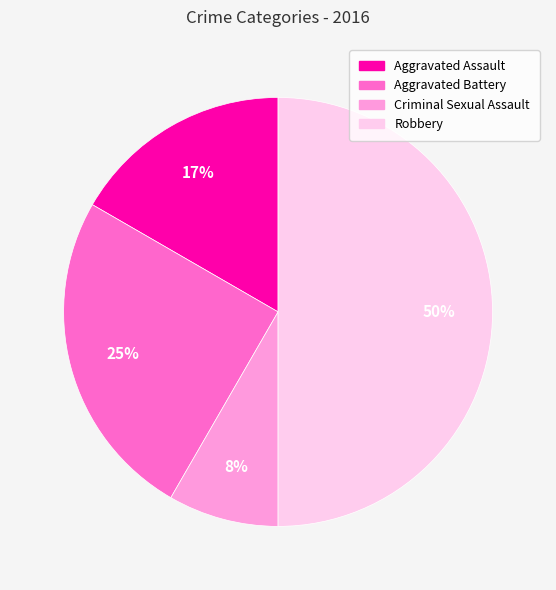

Between Criminal Sexual Assault and Aggravated Battery, which is larger?

Aggravated Battery